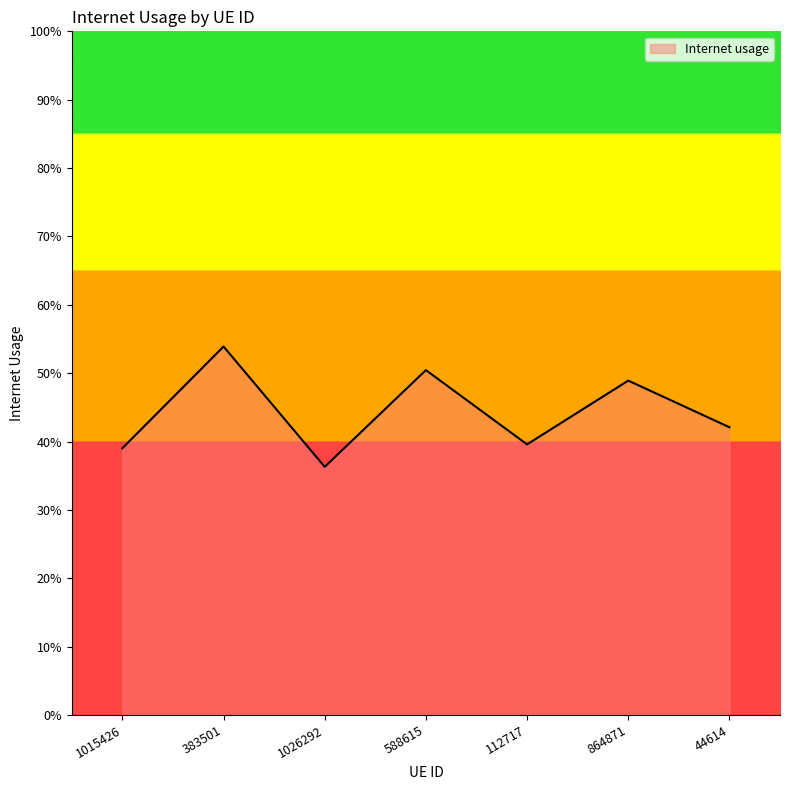

Does the chart have visible grid lines?

No